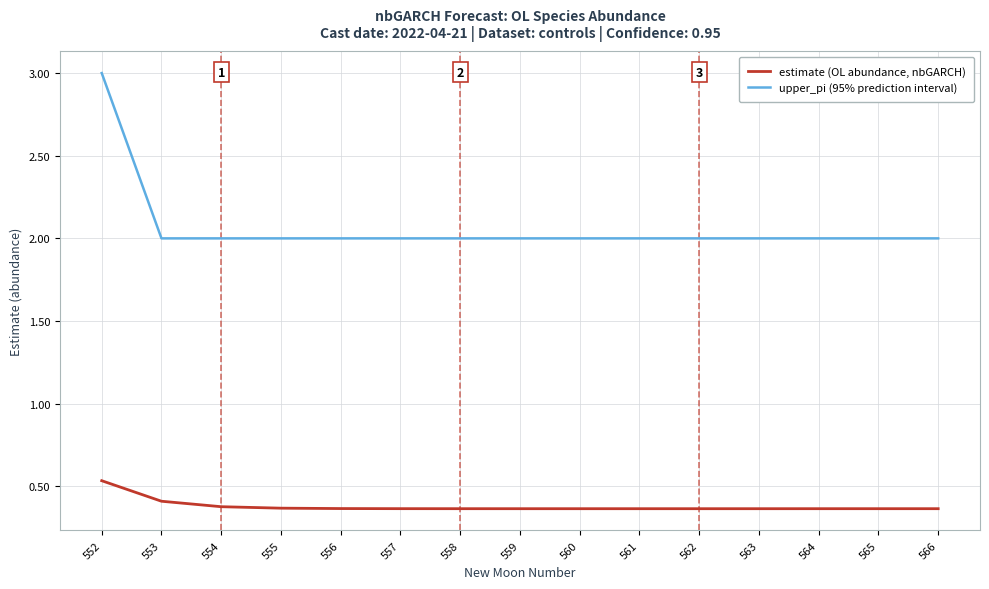

What is the minimum value for upper_pi (95% prediction interval)?

2.0